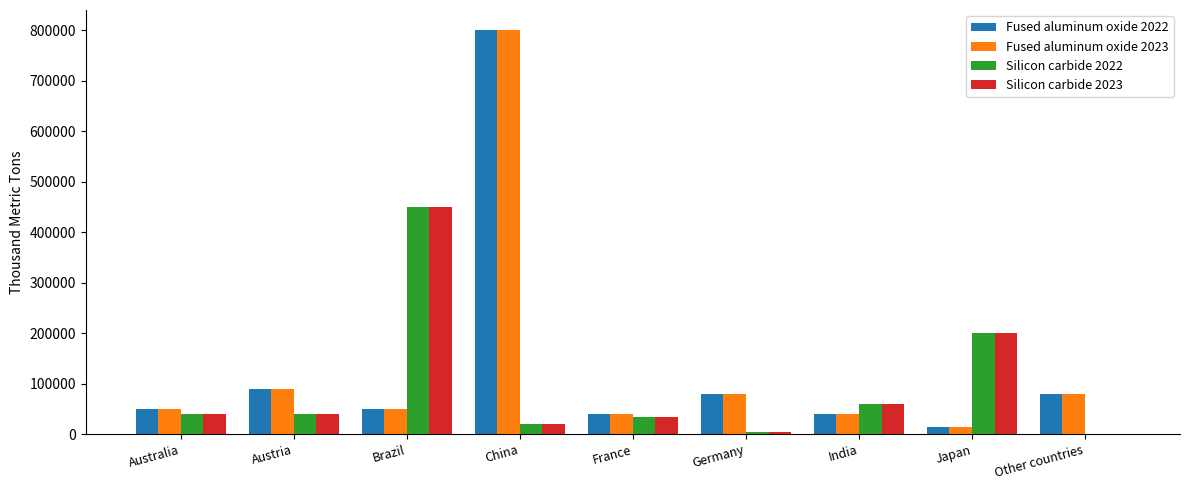

What is the total value across all series at Japan?

430000